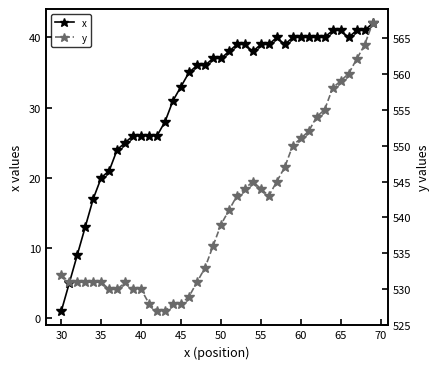

True or false: x and y intersect in this chart.

False